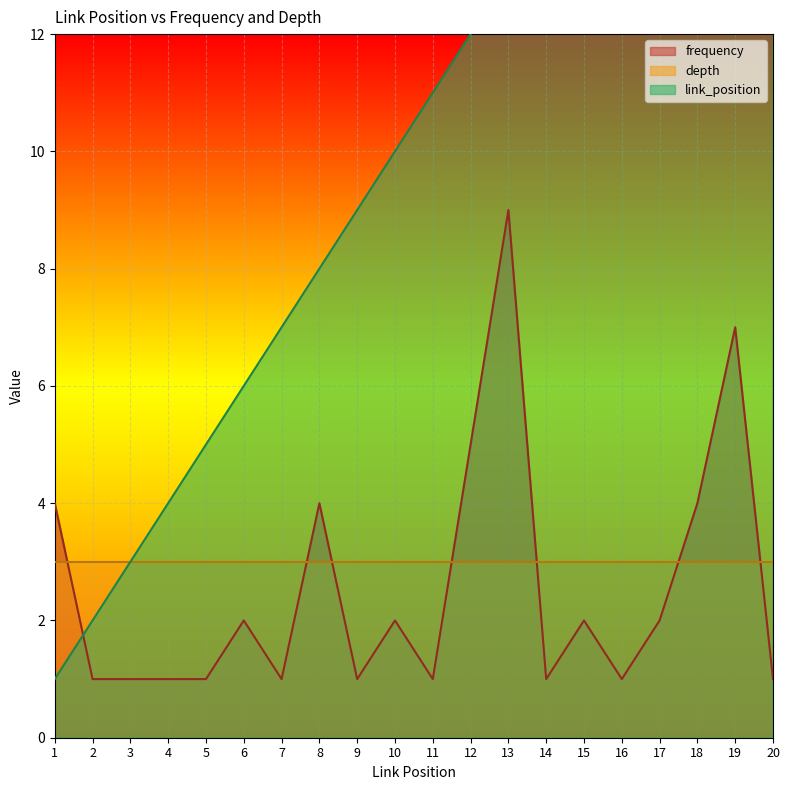

The value of frequency at 9 is 1. True or false?

True